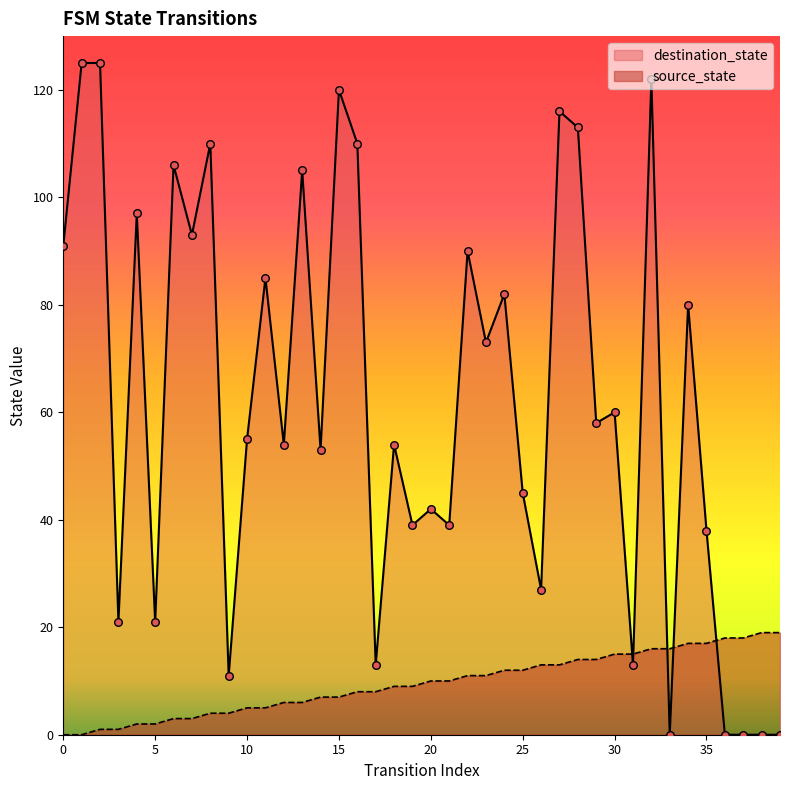

Is the value of destination_state at 20 greater than the value of source_state at 36?

Yes